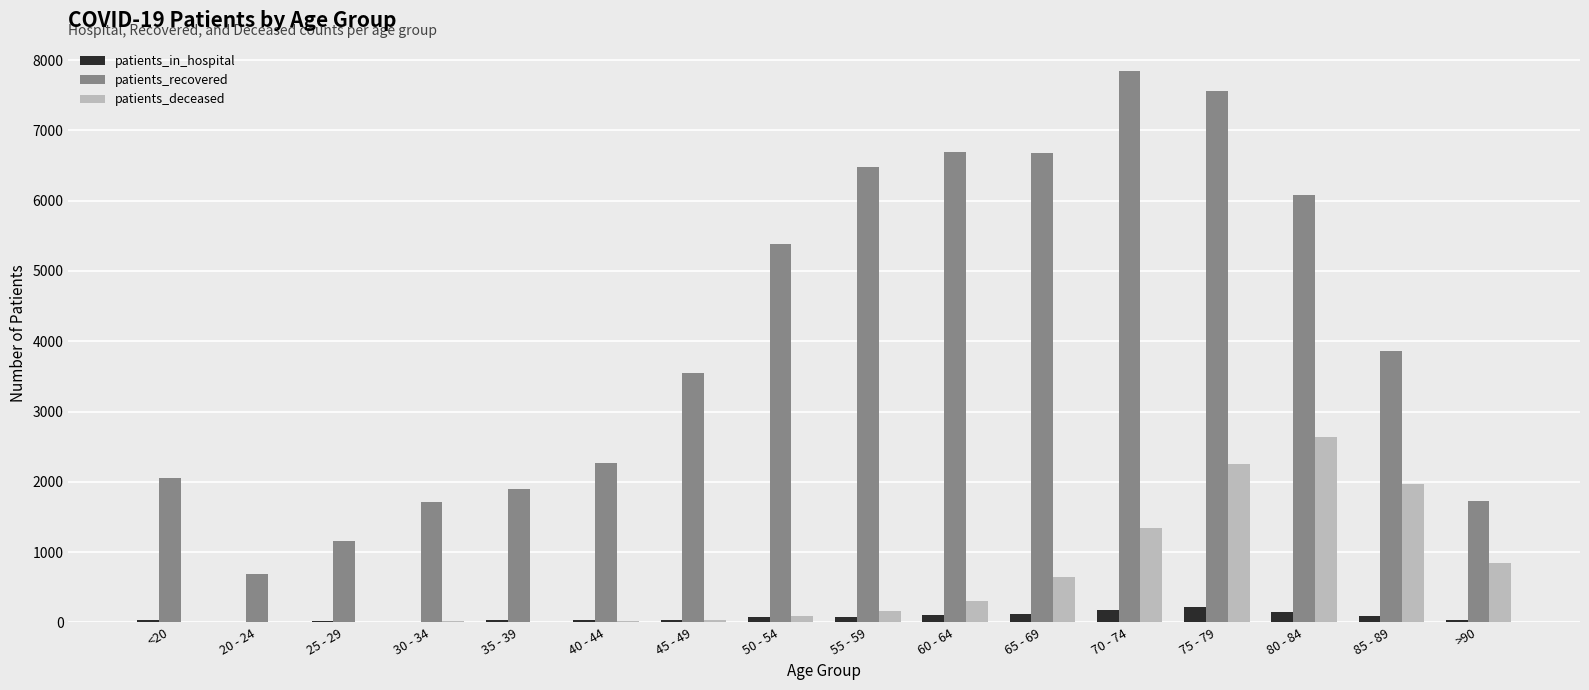

Which series has the largest range (max minus min)?

patients_recovered